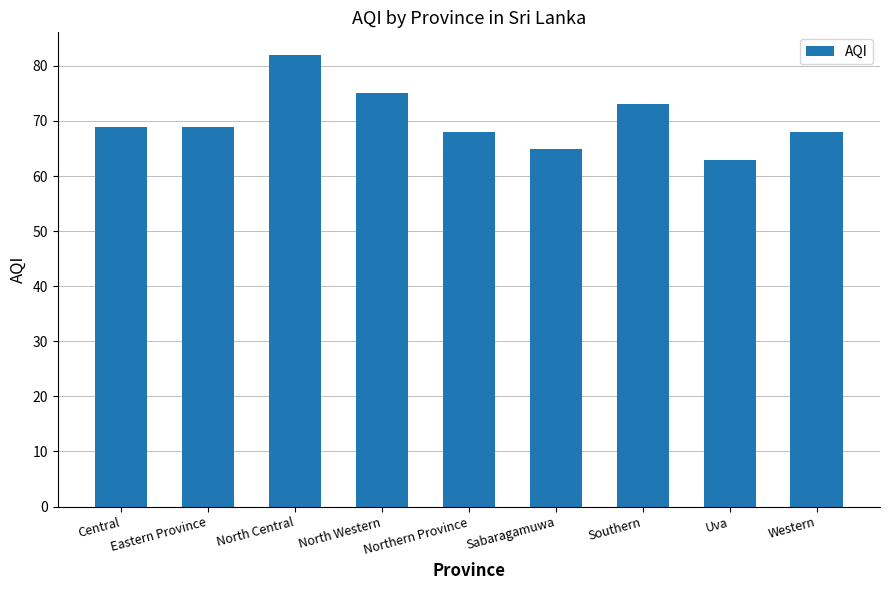

What position from the right is Sabaragamuwa?

4